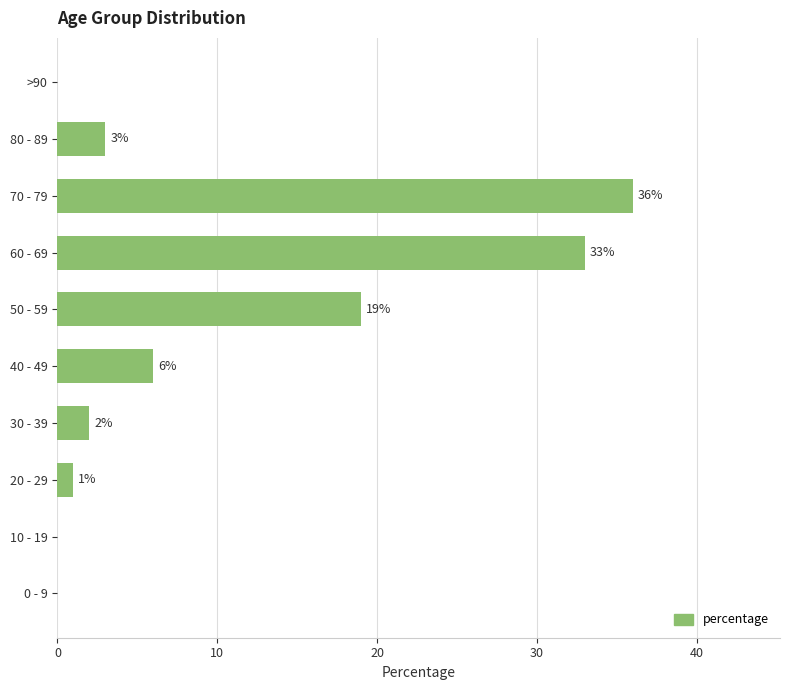

What is the change in value from 20 - 29 to 30 - 39?

+1